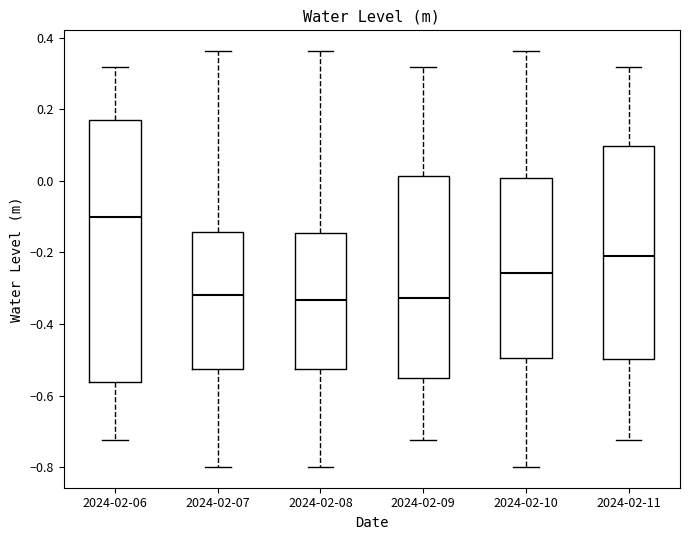

Reading left to right, read every box against the y-axis: the position of its median line, the range the box covers, and the ends of its whiskers. The values are not printed on the chart, so give them approximately, as read against the axis.

2024-02-06: median -0.10, box -0.56 to 0.18, whiskers -0.72 to 0.32
2024-02-07: median -0.32, box -0.52 to -0.14, whiskers -0.80 to 0.36
2024-02-08: median -0.34, box -0.52 to -0.14, whiskers -0.80 to 0.36
2024-02-09: median -0.32, box -0.56 to 0.02, whiskers -0.72 to 0.32
2024-02-10: median -0.26, box -0.50 to 0.00, whiskers -0.80 to 0.36
2024-02-11: median -0.22, box -0.50 to 0.10, whiskers -0.72 to 0.32